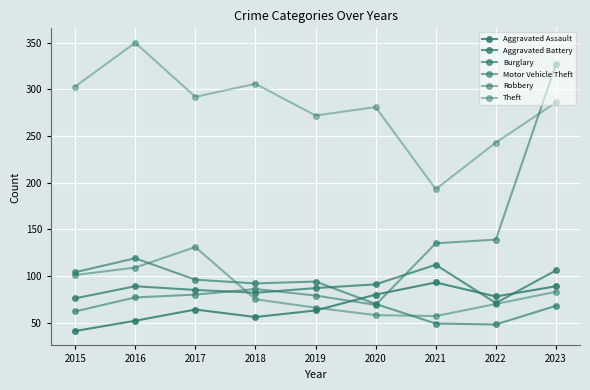

At which category does the chart reach its minimum across all series?

2015